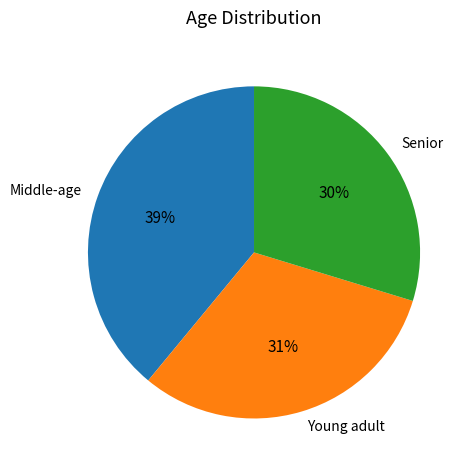

To the nearest percent, what is the combined percentage of Middle-age and Young adult?

70%